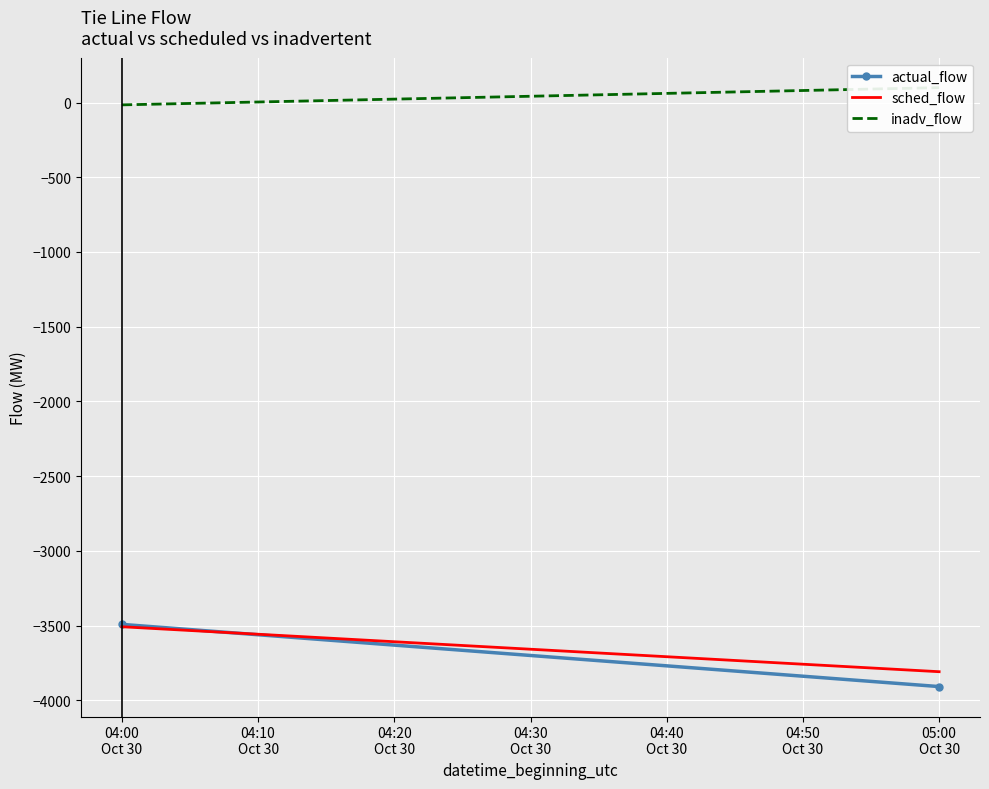

At how many categories does at least one series exceed -3770?

2